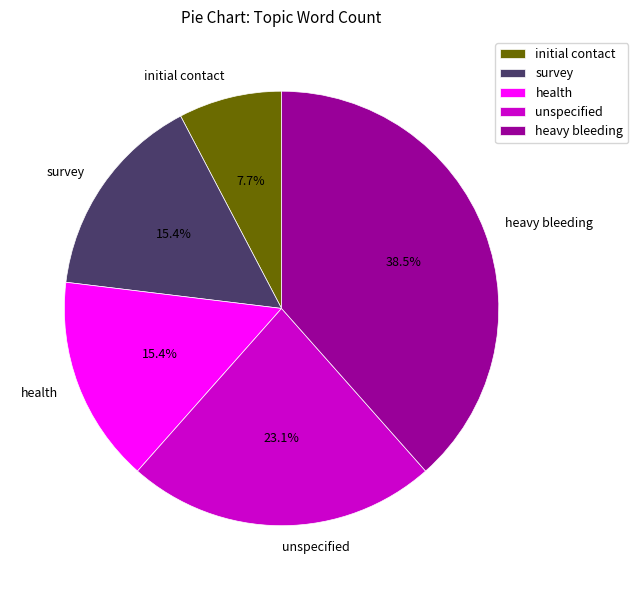

Is there a majority slice in this chart?

No